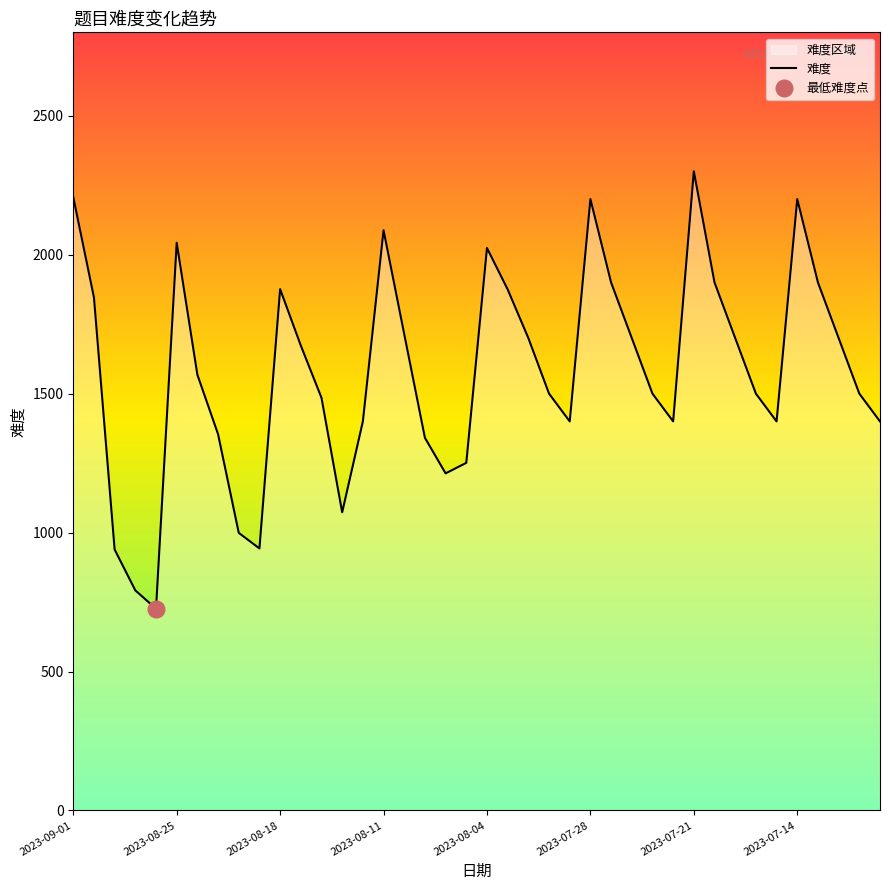

What is the minimum value for 难度?

726